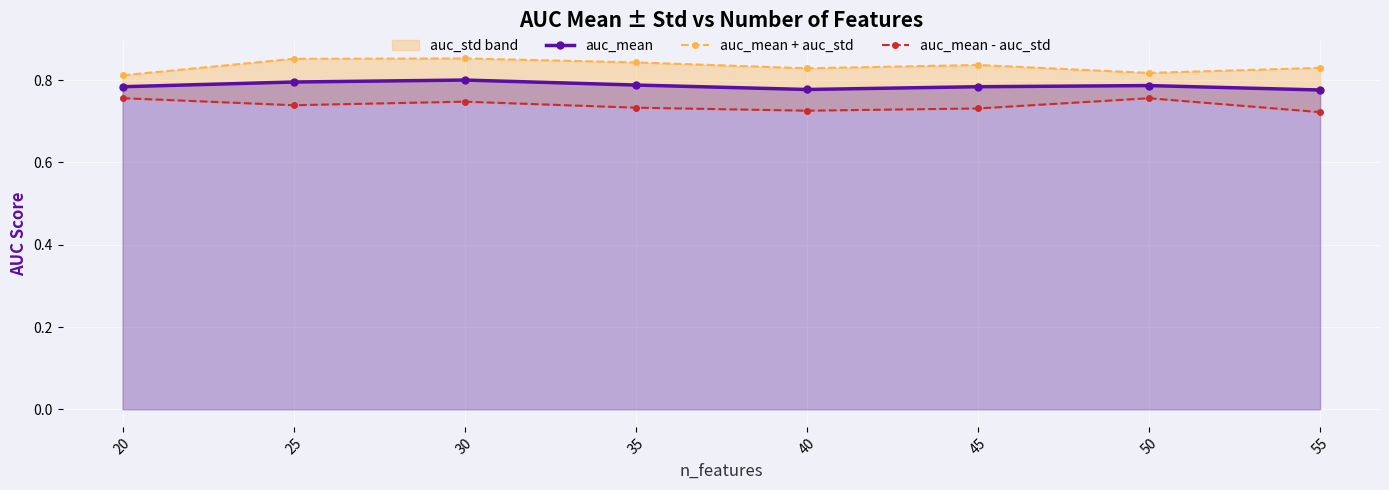

Which category has the highest value in the auc_mean - auc_std series?

20